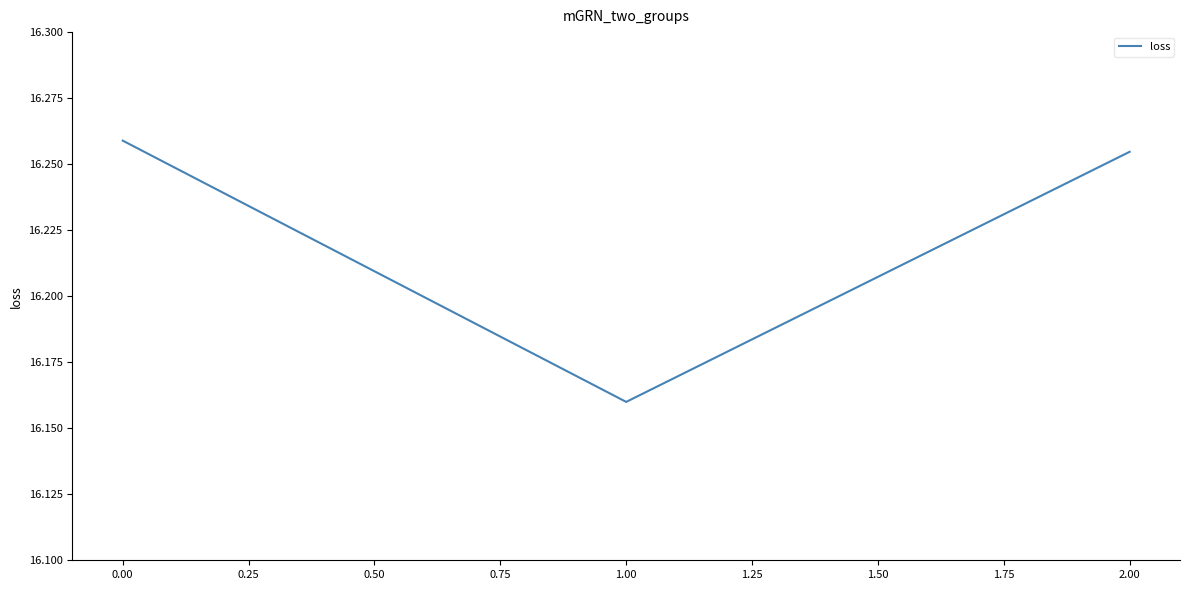

List the labels in order of value, smallest first.

1.00, 2.00, 0.00